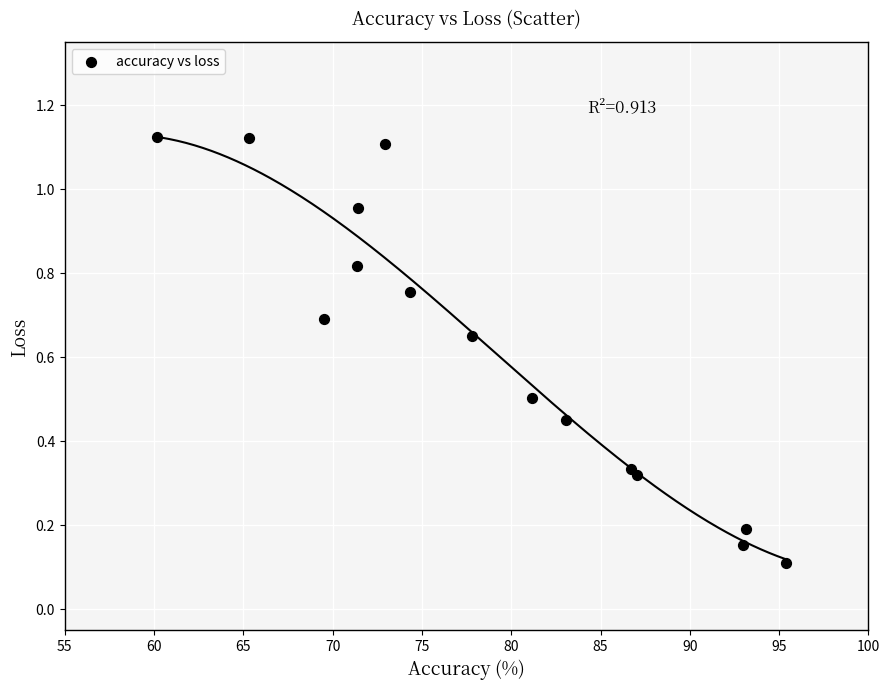

What is the range of X values (max minus min)?

35.2